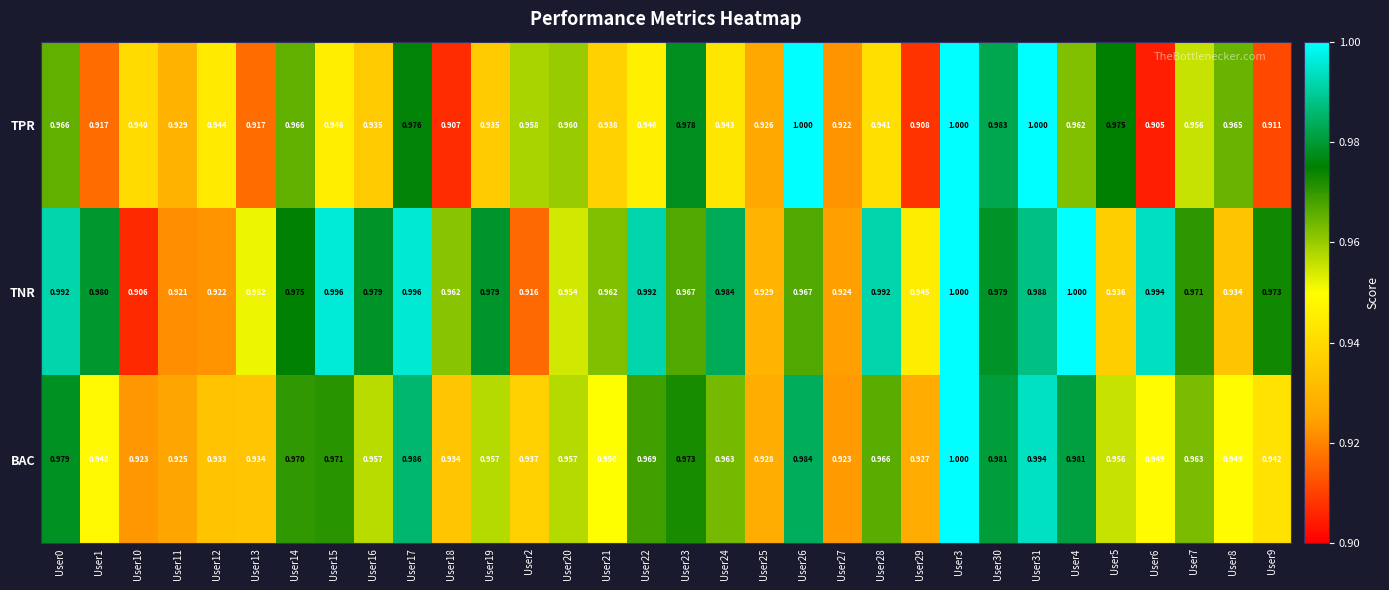

Which series has the widest spread of values?

TPR